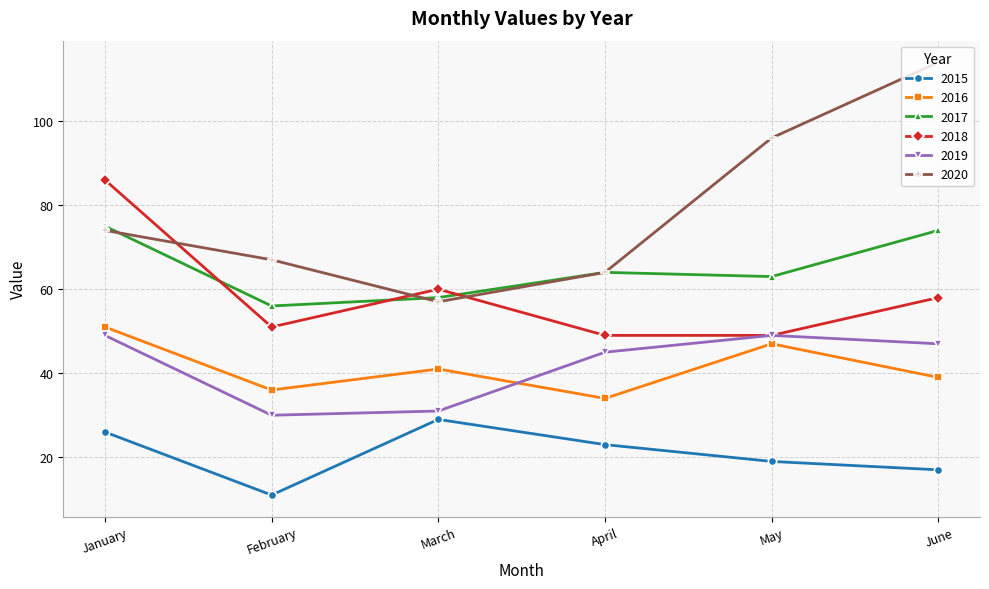

True or false: 2018 and 2015 intersect in this chart.

False